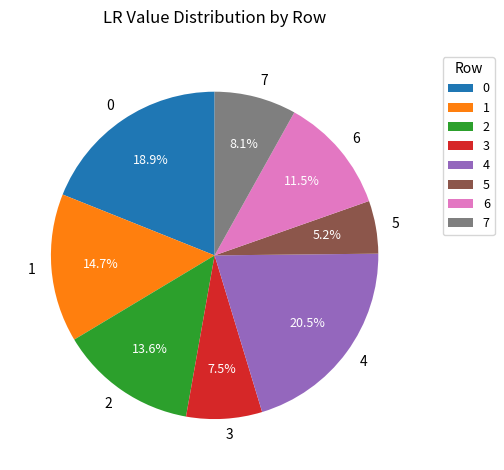

What is the smallest slice in the pie chart?

5